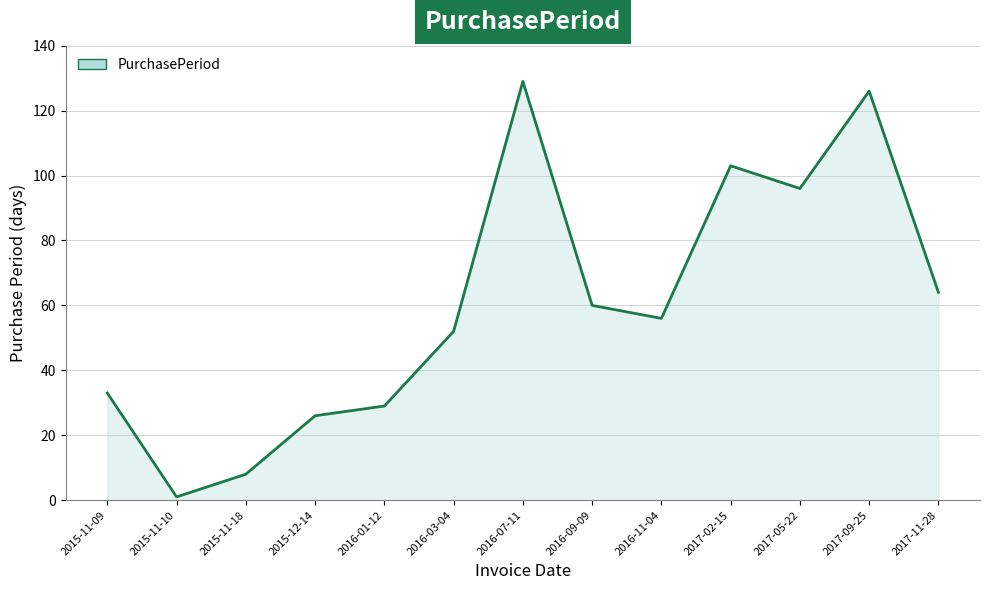

Is it true that the value at 2016-01-12 is 29?

True